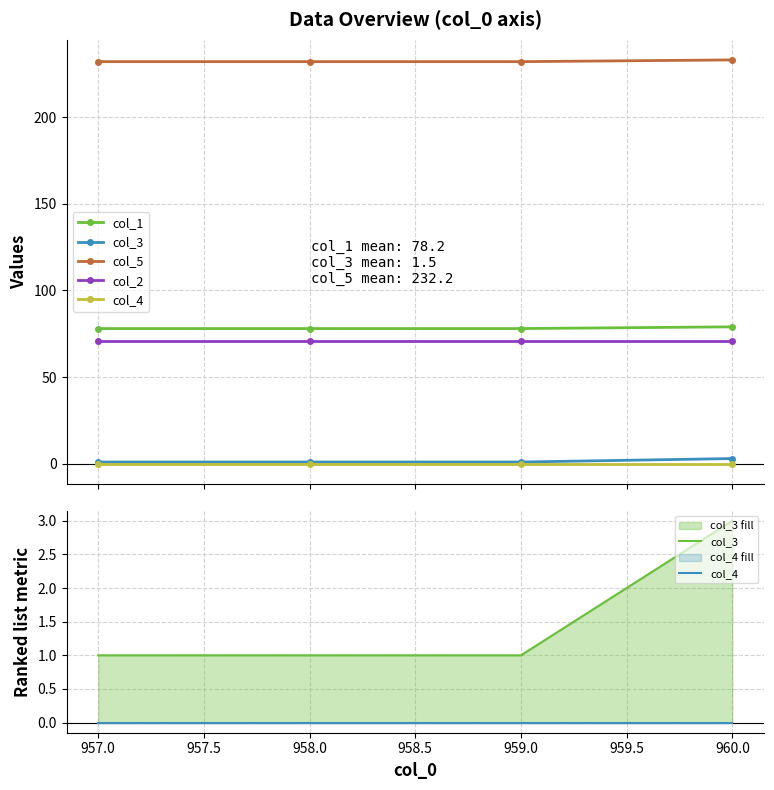

Which series changed the most between 957.0 and 960.0?

col_3